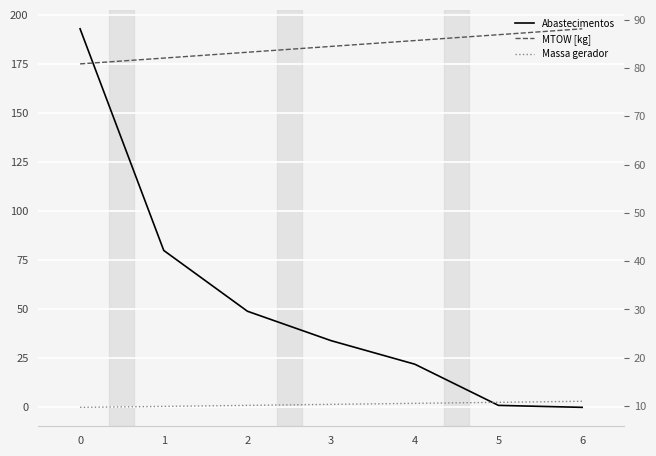

The Massa gerador series shows 5.4 at 1. True or false?

False